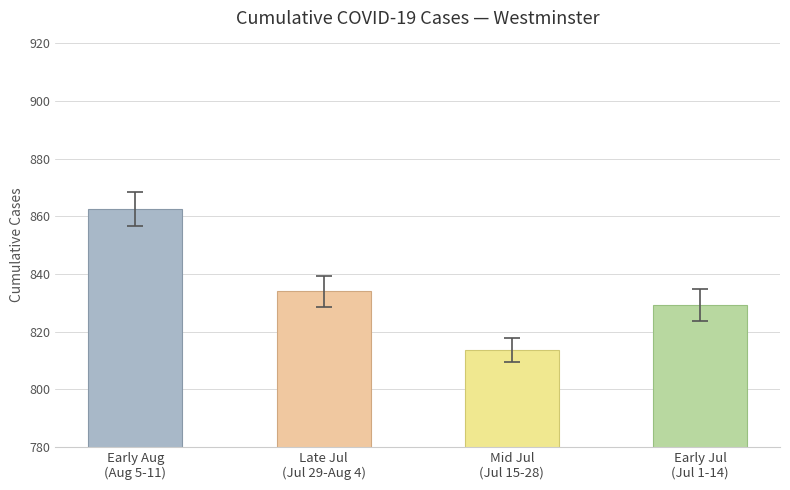

At which label does the data first exceed 834?

Early Aug
(Aug 5-11)